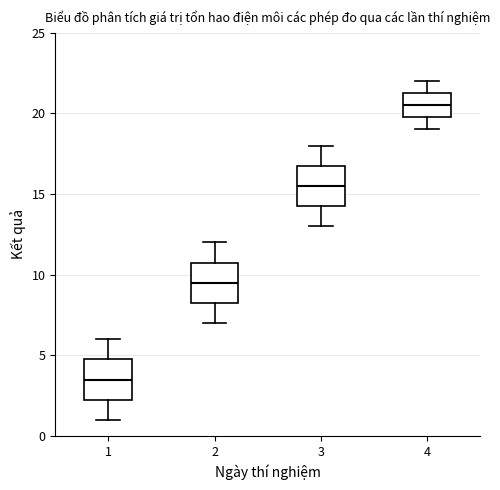

Where does the upper whisker of the box at x = 4 end on the y-axis? The values are not printed on the chart, so give them approximately, as read against the axis.

22.0